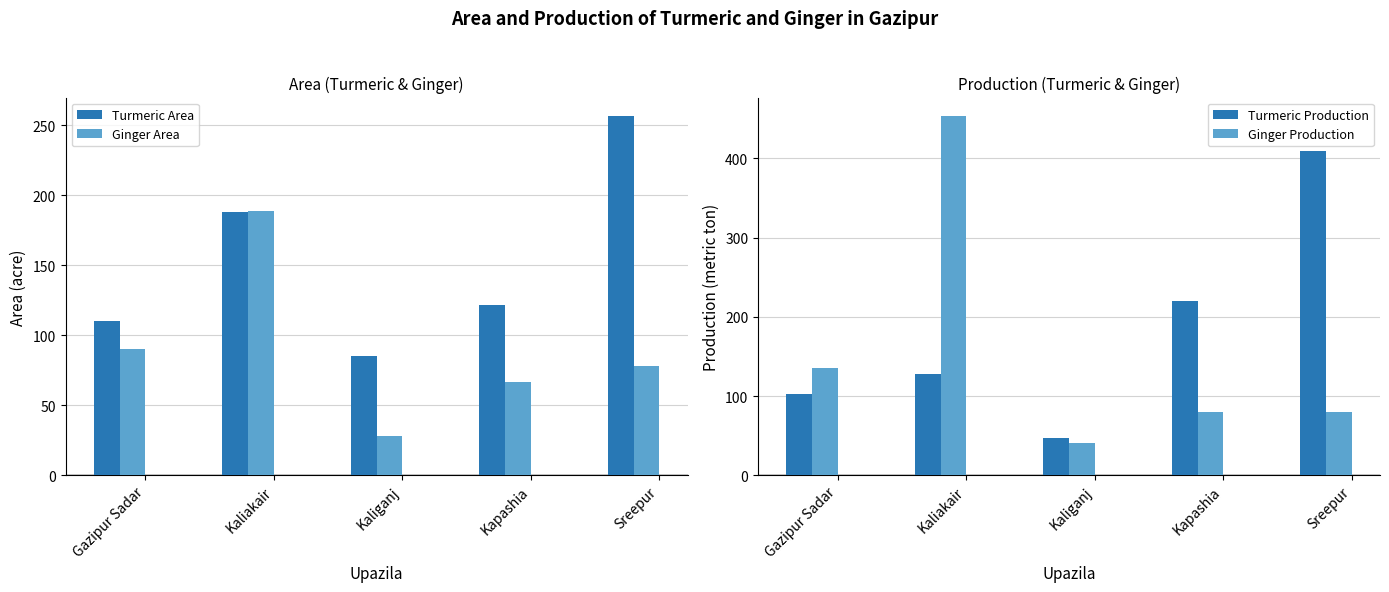

Which has a higher value, Kaliakair or Gazipur Sadar?

Kaliakair